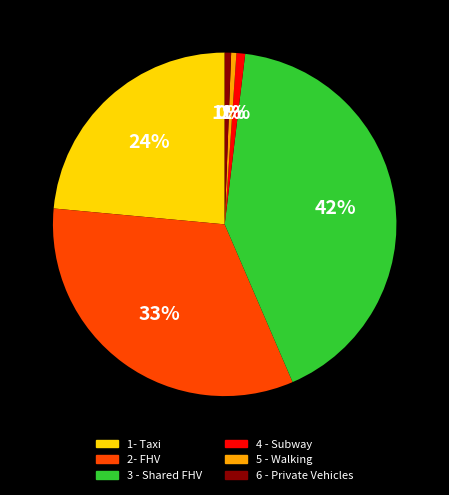

True or false: 3 - Shared FHV accounts for 55% of the total.

False